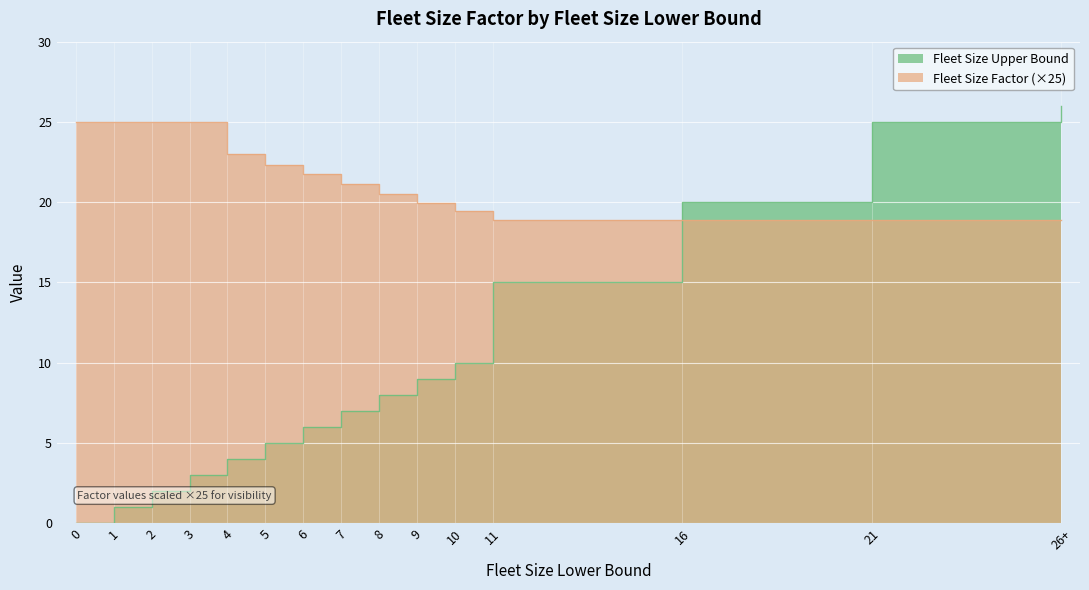

What is the maximum value shown in the chart?

26.0